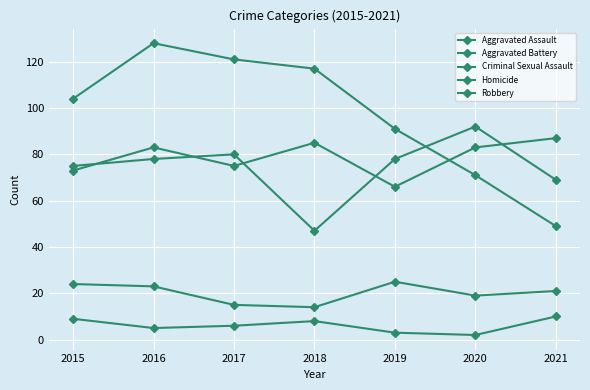

Between 2017 and 2015, which is larger?

2017